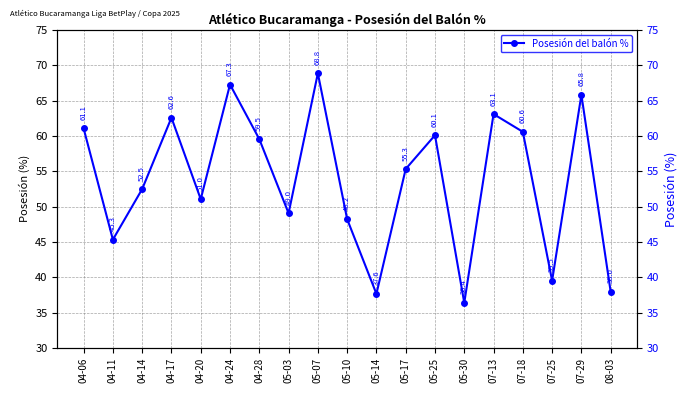

How many lines are shown in the chart?

1